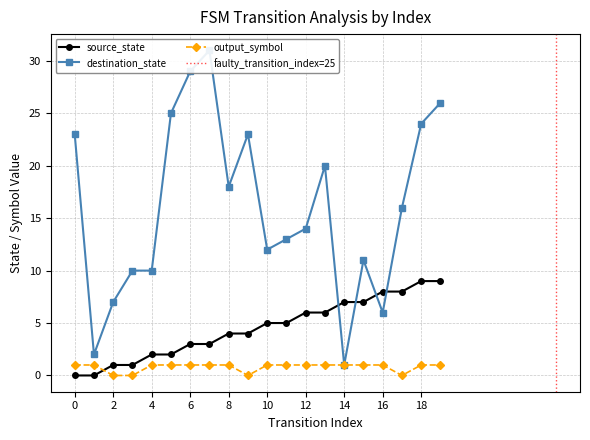

What is the sum of all destination_state values?

321